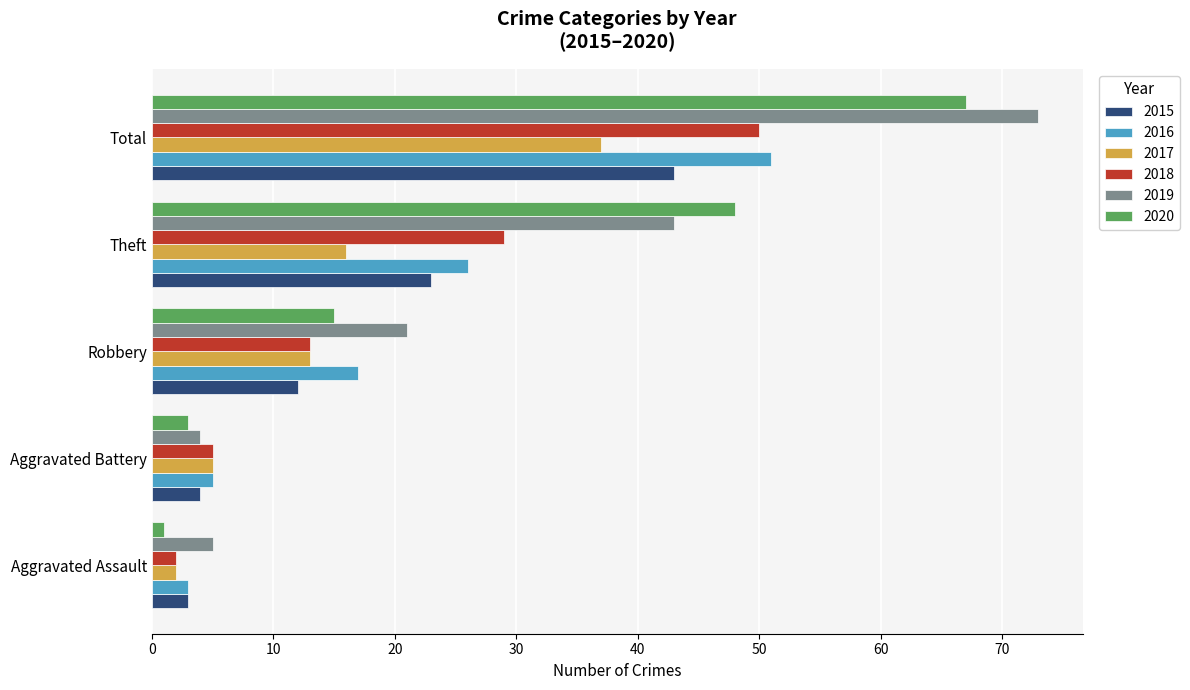

Which series has the largest range (max minus min)?

2019